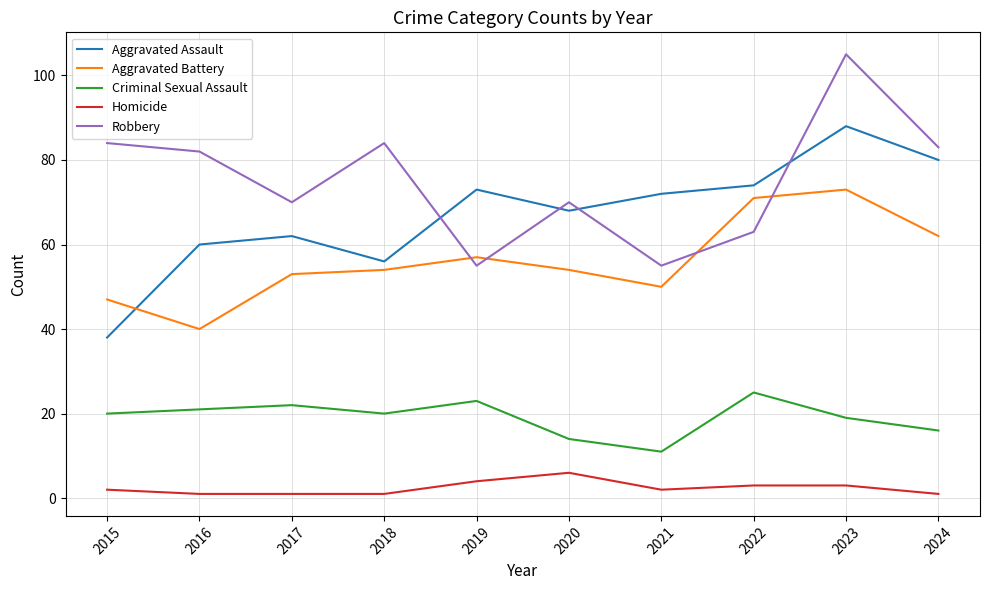

Which series changed the most between 2016 and 2019?

Robbery